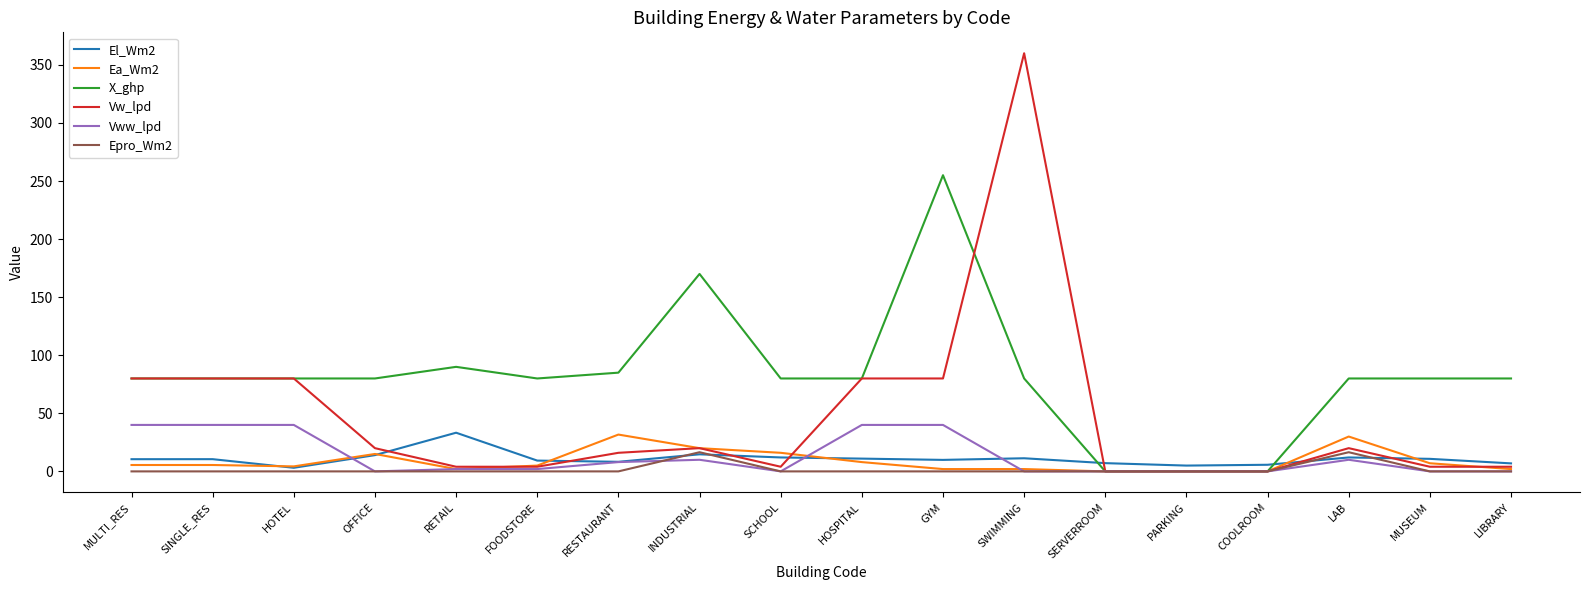

At how many categories does at least one series exceed 329?

1